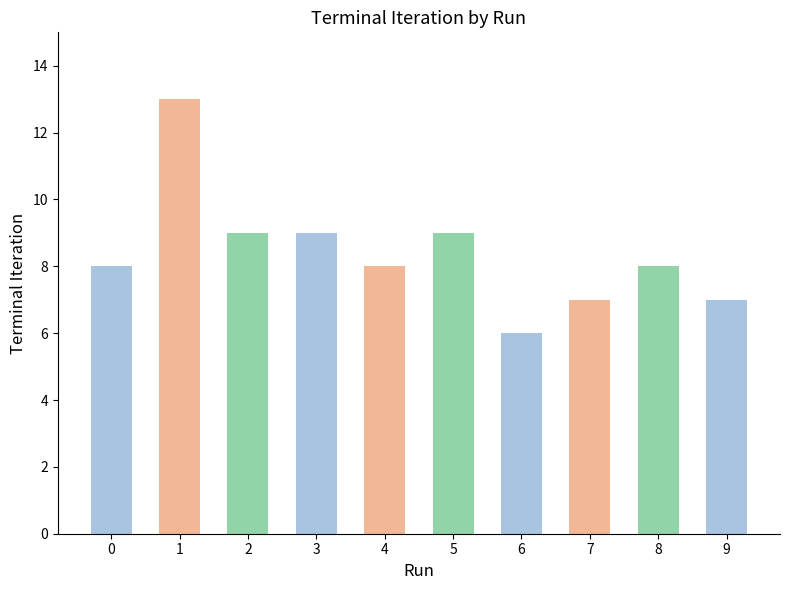

How many values are between 7 and 9?

8